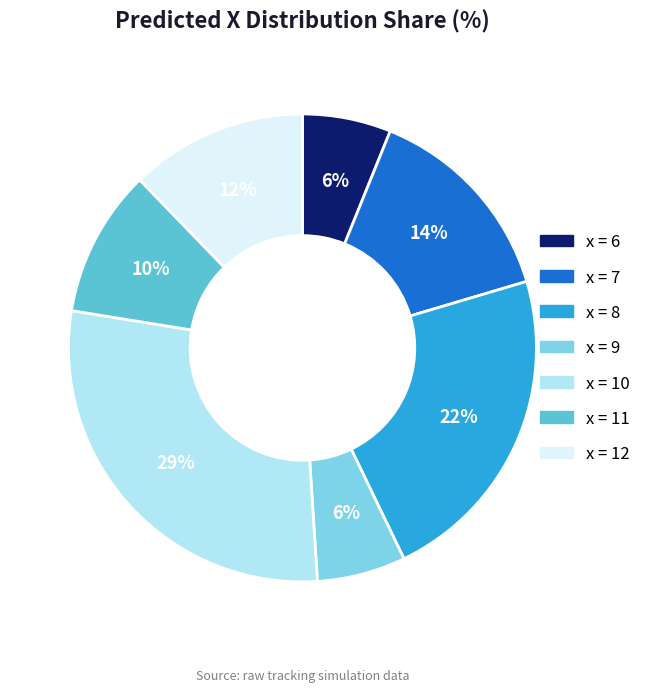

To the nearest percent, what is the average slice percentage?

14%